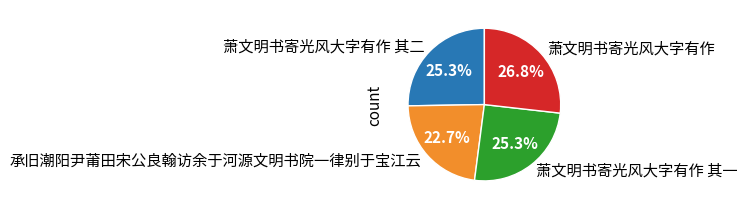

Is there a majority slice in this chart?

No